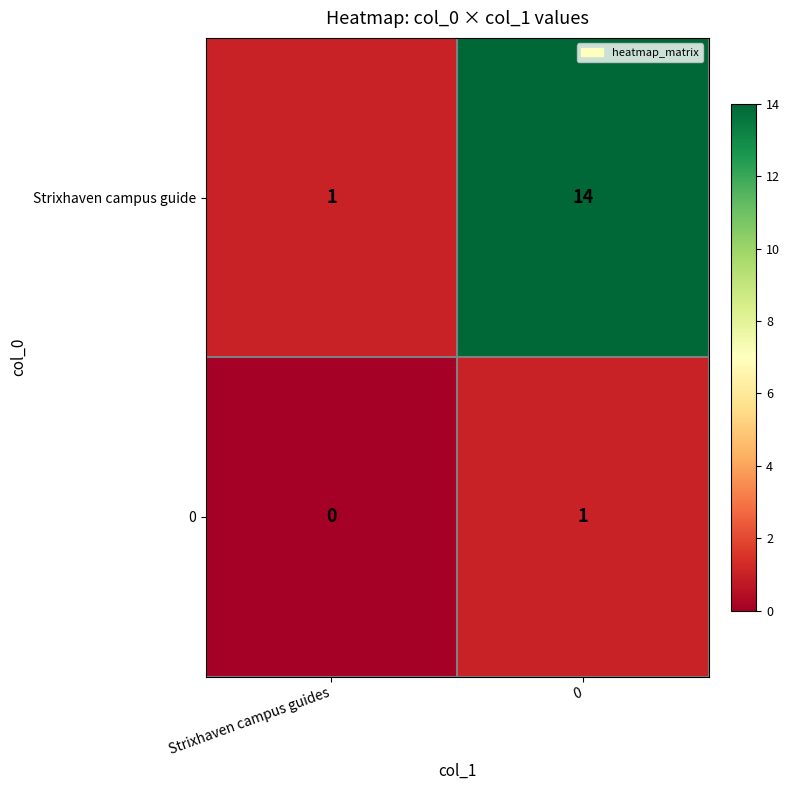

What is the total value across all series at Strixhaven campus guides?

1